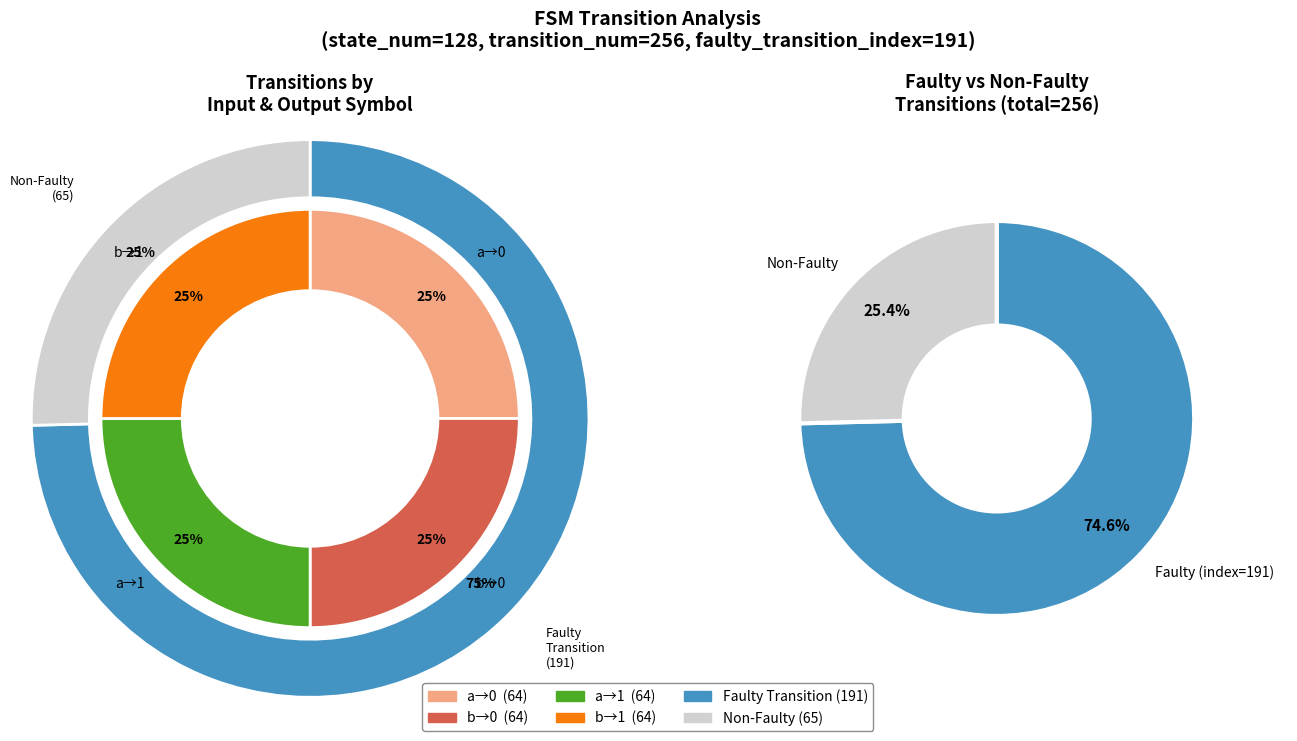

Which category has the biggest portion of the pie?

a->0